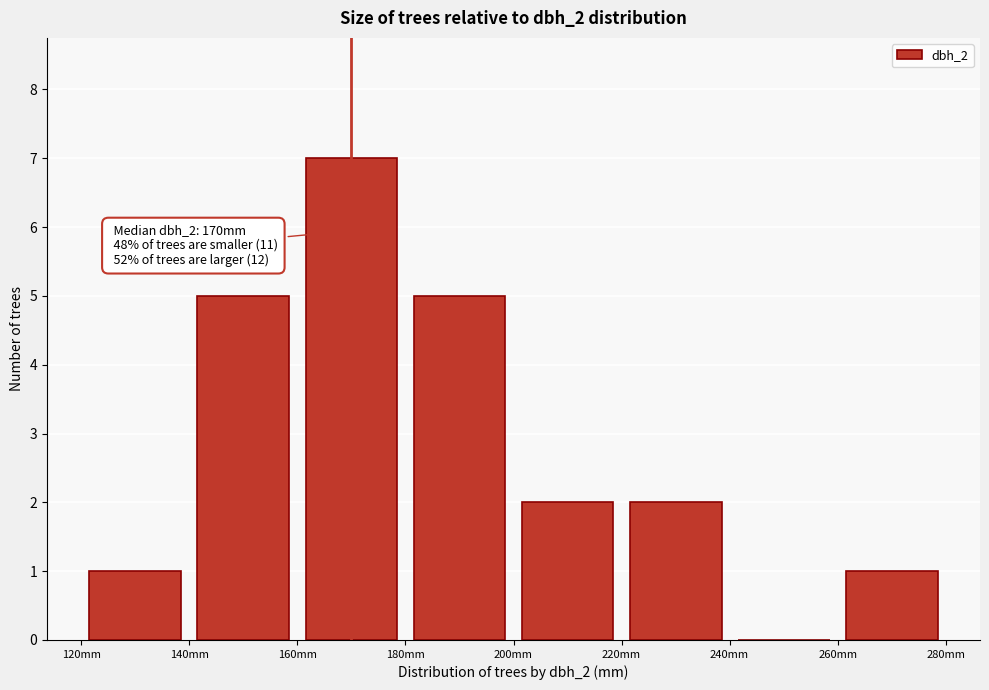

Which range on the x-axis has the tallest bar?

160 to 180